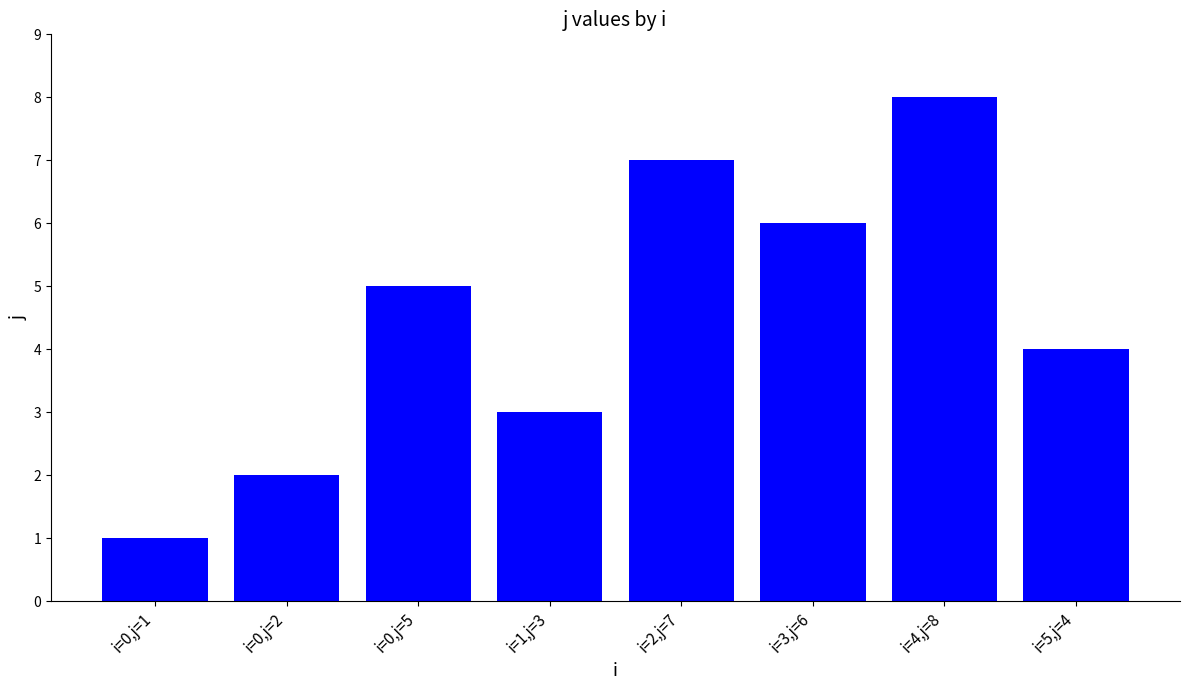

What is the difference between the values at i=1,j=3 and i=5,j=4?

1